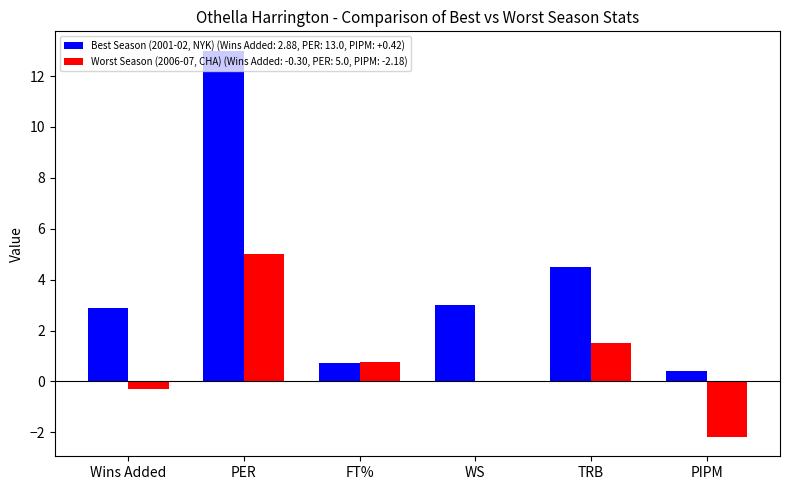

Which label corresponds to the largest value in the chart?

PER